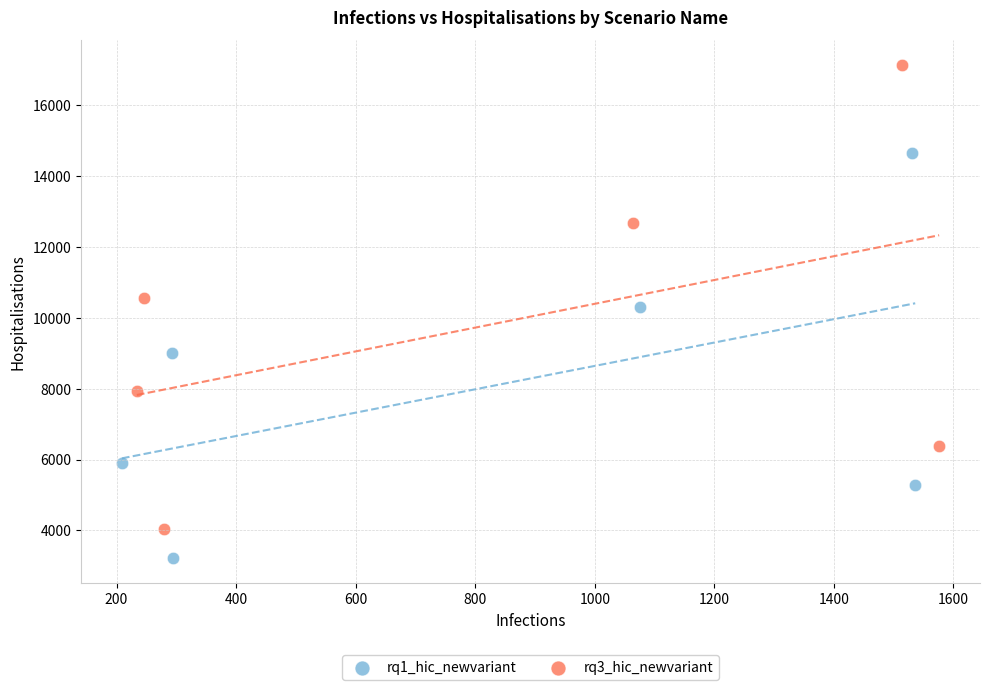

Which series contains the lowest Y value?

rq1_hic_newvariant